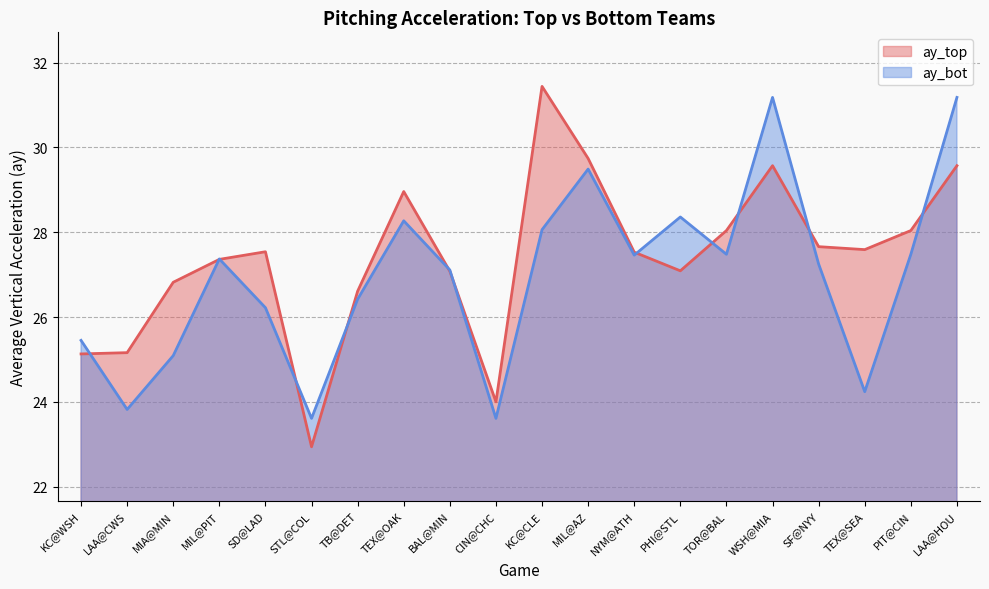

What is the value of the ay_top point at the 3rd from the left?

26.8